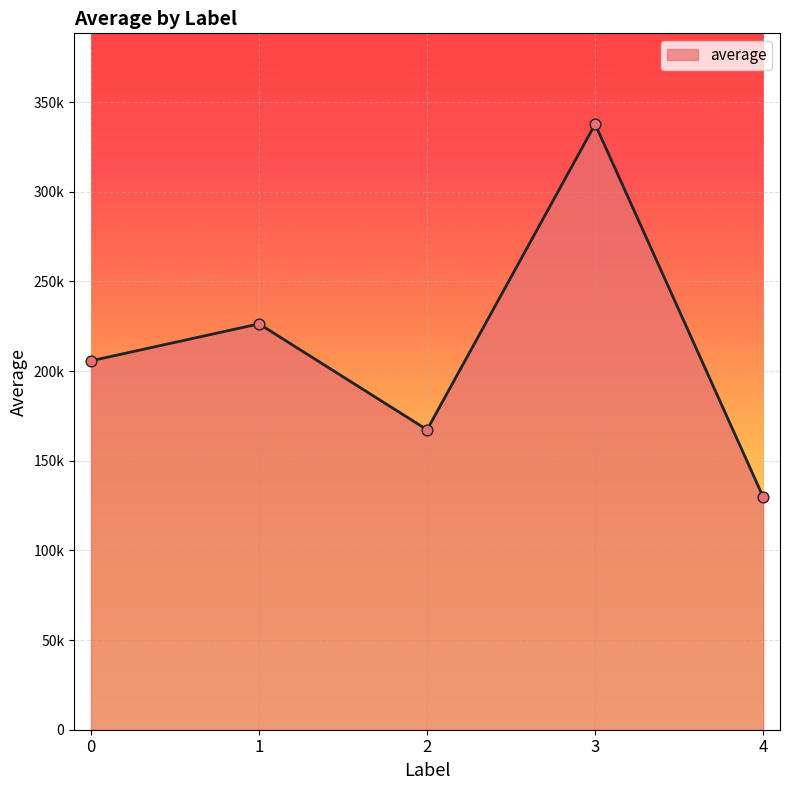

Between 1 and 2, which is larger?

1